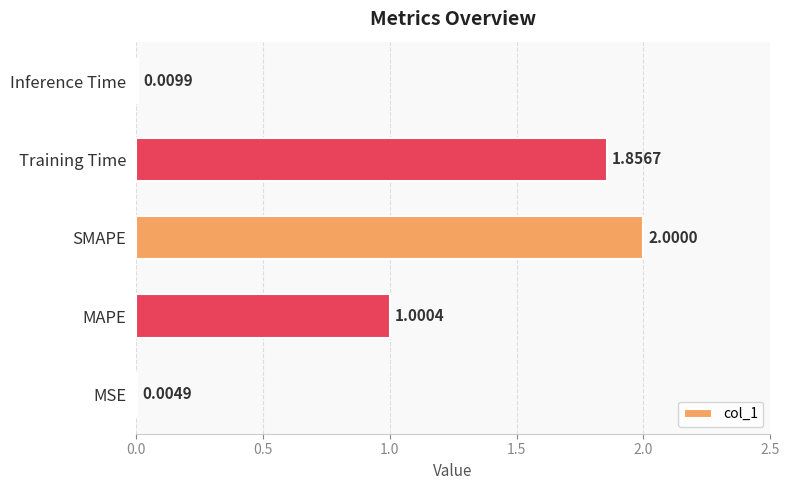

Which label corresponds to the largest value in the chart?

SMAPE